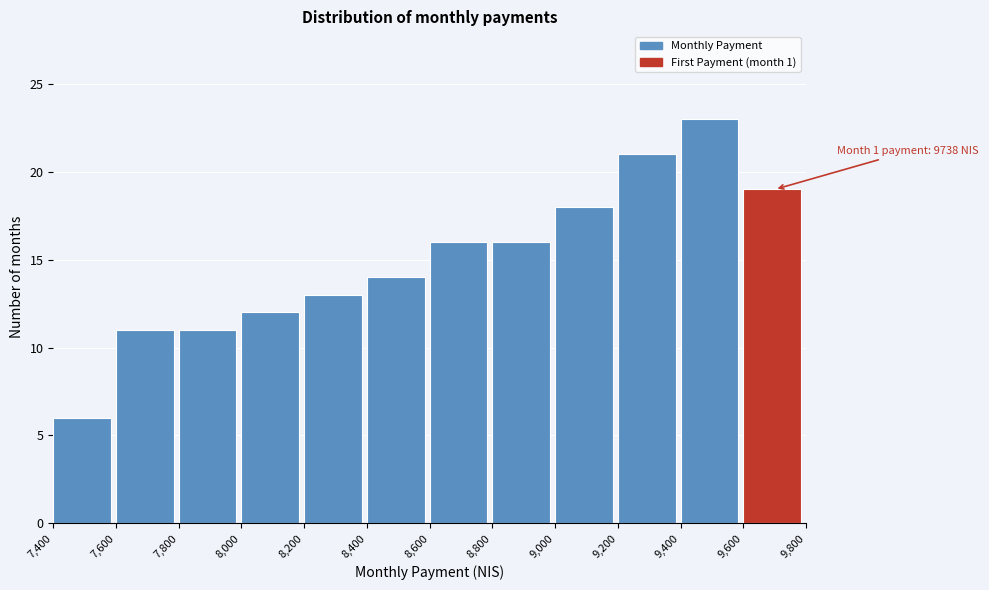

Over which range of the x-axis is the bar tallest?

9,400 to 9,600